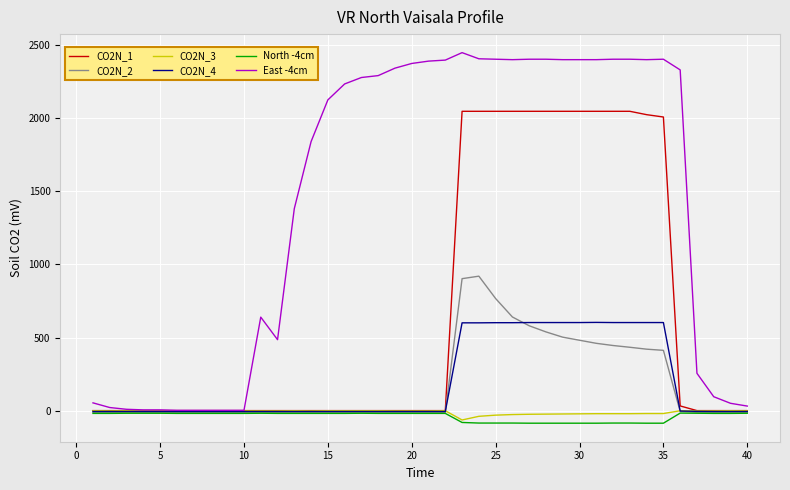

What is the maximum value shown in the chart?

2448